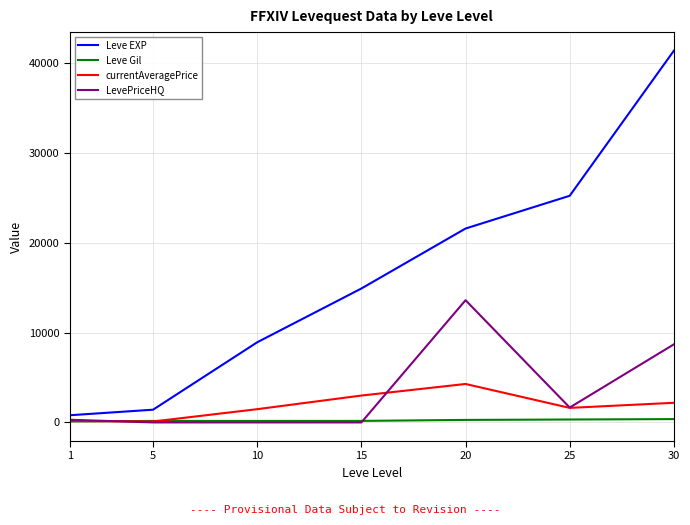

What is the average value of the Leve Gil series?

228.9